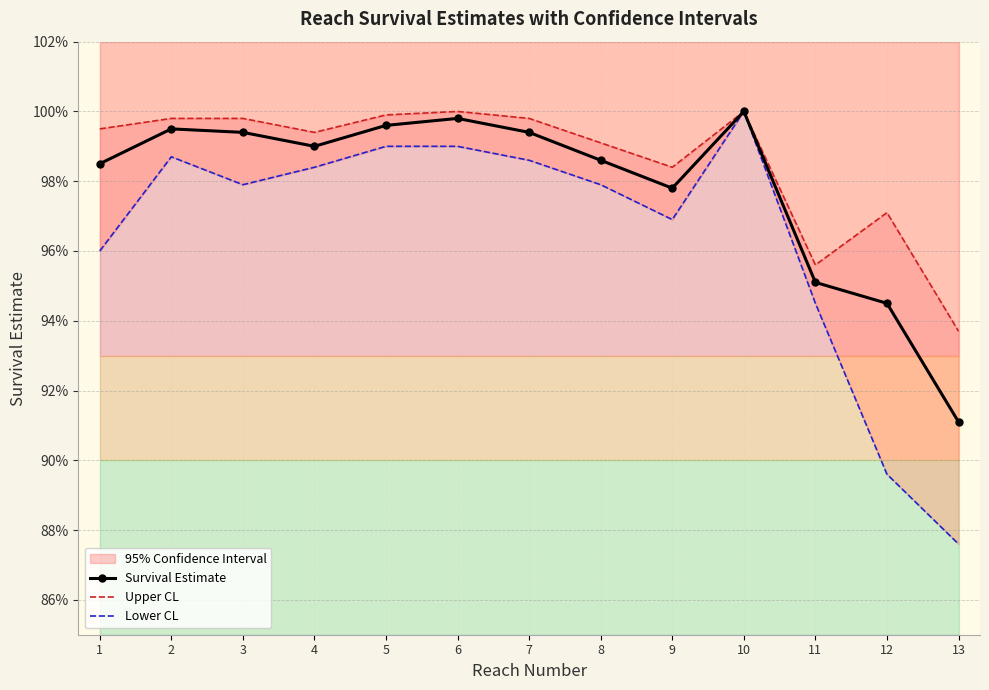

True or false: Survival Estimate has a value of 1.0 at 5.

True